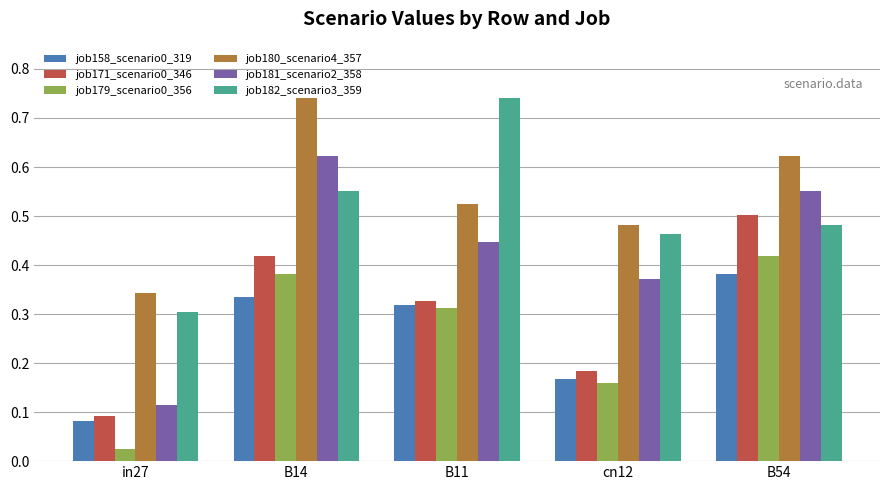

Where is job171_scenario0_346 nearest to the value 0?

in27